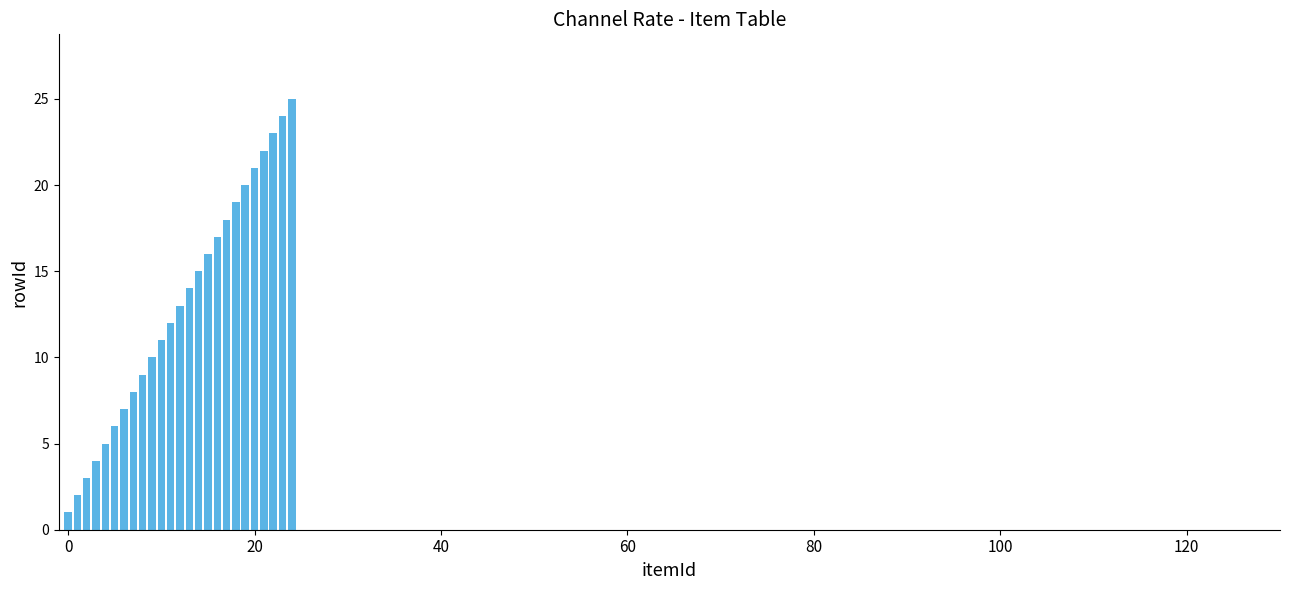

How many bars are there in total?

25